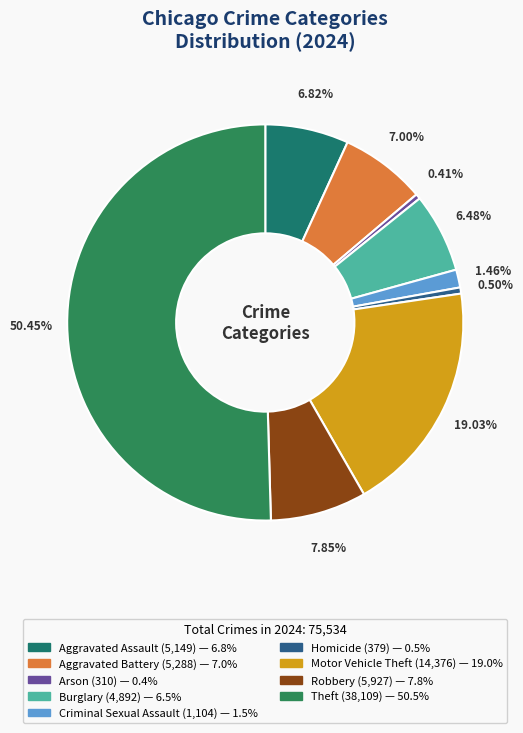

Which category has the biggest portion of the pie?

Theft